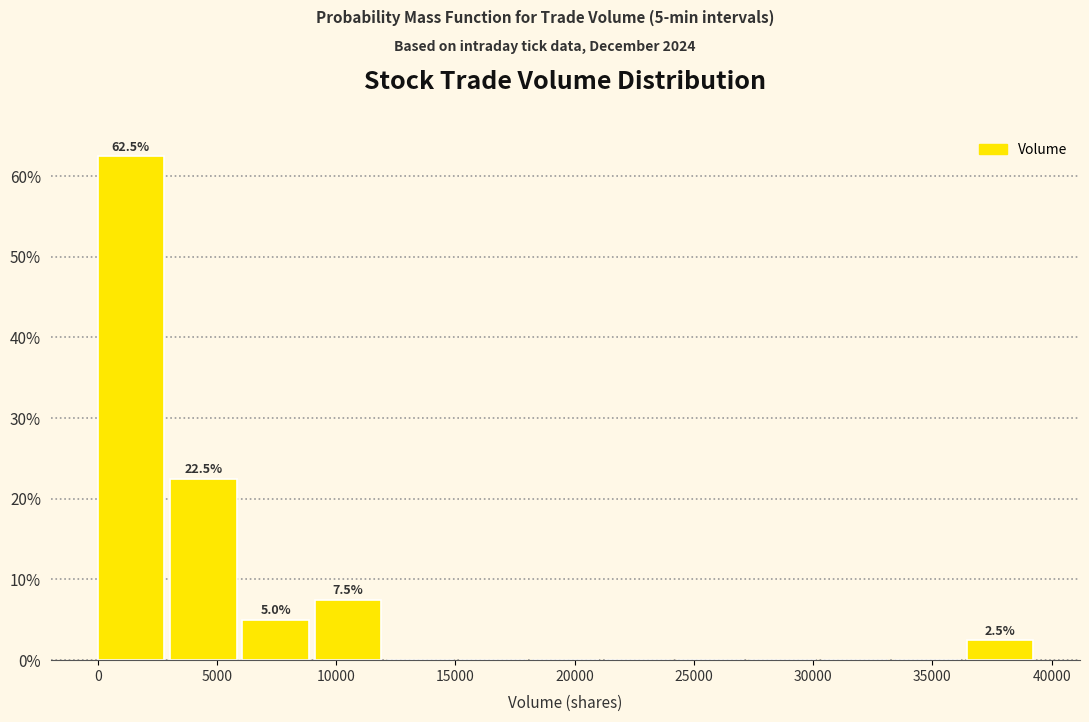

Which range on the x-axis has the tallest bar?

0 to 3000